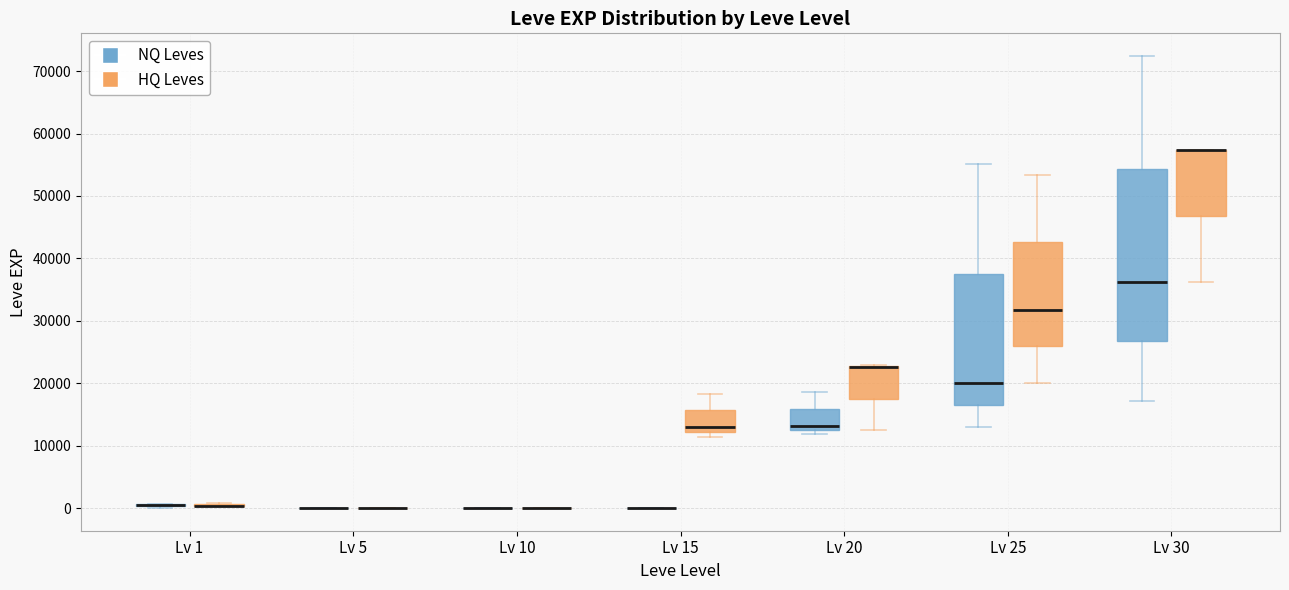

Reading left to right, read every box against the y-axis: the position of its median line, the range the box covers, and the ends of its whiskers. The values are not printed on the chart, so give them approximately, as read against the axis.

Lv 1 (NQ Leves): box collapsed to a line at 1000, whiskers 0 to 1000
Lv 1 (HQ Leves): box collapsed to a line at 0, whiskers 0 to 1000
Lv 5 (NQ Leves): box collapsed to a line at 0, whiskers 0 to 0
Lv 5 (HQ Leves): box collapsed to a line at 0, whiskers 0 to 0
Lv 10 (NQ Leves): box collapsed to a line at 0, whiskers 0 to 0
Lv 10 (HQ Leves): box collapsed to a line at 0, whiskers 0 to 0
Lv 15 (NQ Leves): box collapsed to a line at 0, whiskers 0 to 0
Lv 15 (HQ Leves): median 13000, box 12000 to 16000, whiskers 11000 to 18000
Lv 20 (NQ Leves): median 13000 (just above the box's lower edge), box 13000 to 16000, whiskers 12000 to 19000
Lv 20 (HQ Leves): median 23000 (drawn on the box's upper edge), box 18000 to 23000, whiskers 12000 to 23000
Lv 25 (NQ Leves): median 20000, box 17000 to 38000, whiskers 13000 to 55000
Lv 25 (HQ Leves): median 32000, box 26000 to 43000, whiskers 20000 to 53000
Lv 30 (NQ Leves): median 36000, box 27000 to 54000, whiskers 17000 to 72000
Lv 30 (HQ Leves): median 57000 (drawn on the box's upper edge), box 47000 to 57000, whiskers 36000 to 57000